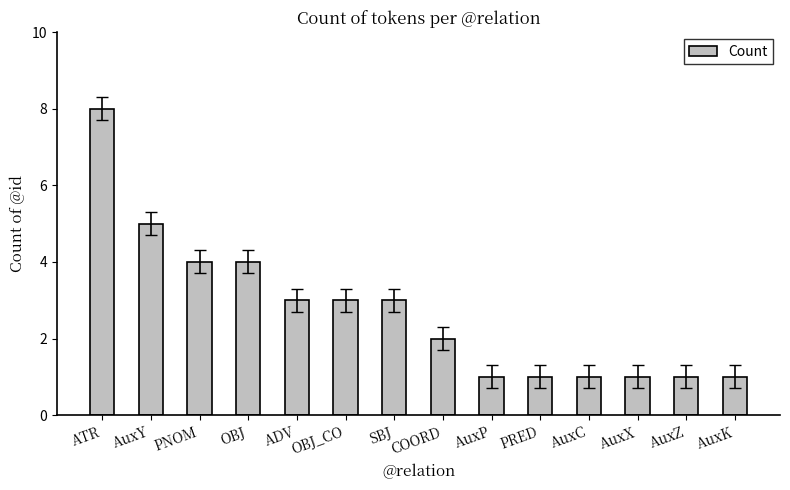

The chart shows a value of 1 at AuxP. True or false?

True